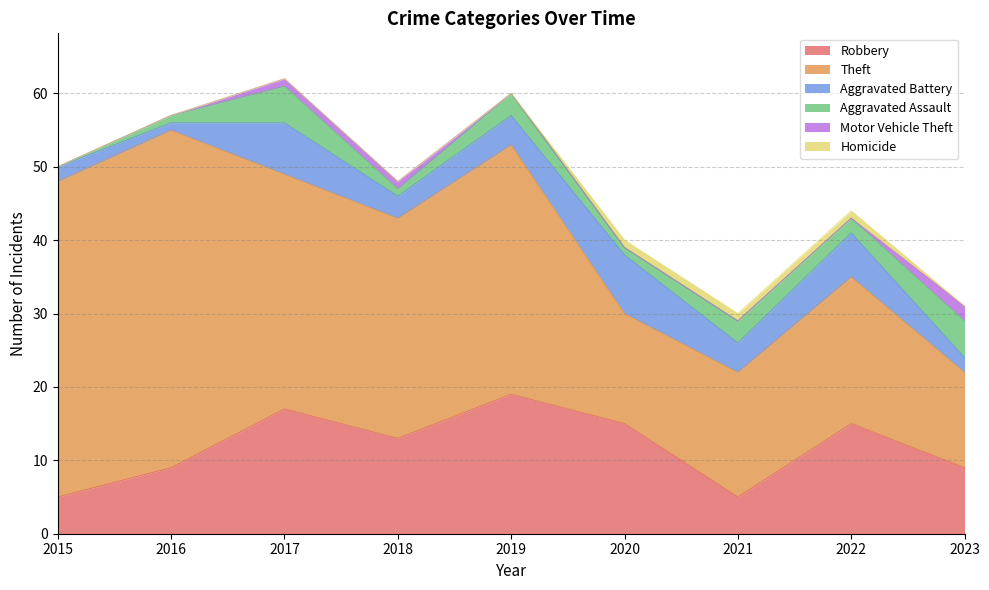

What are all the series names shown in the legend?

Robbery, Theft, Aggravated Battery, Aggravated Assault, Motor Vehicle Theft, Homicide